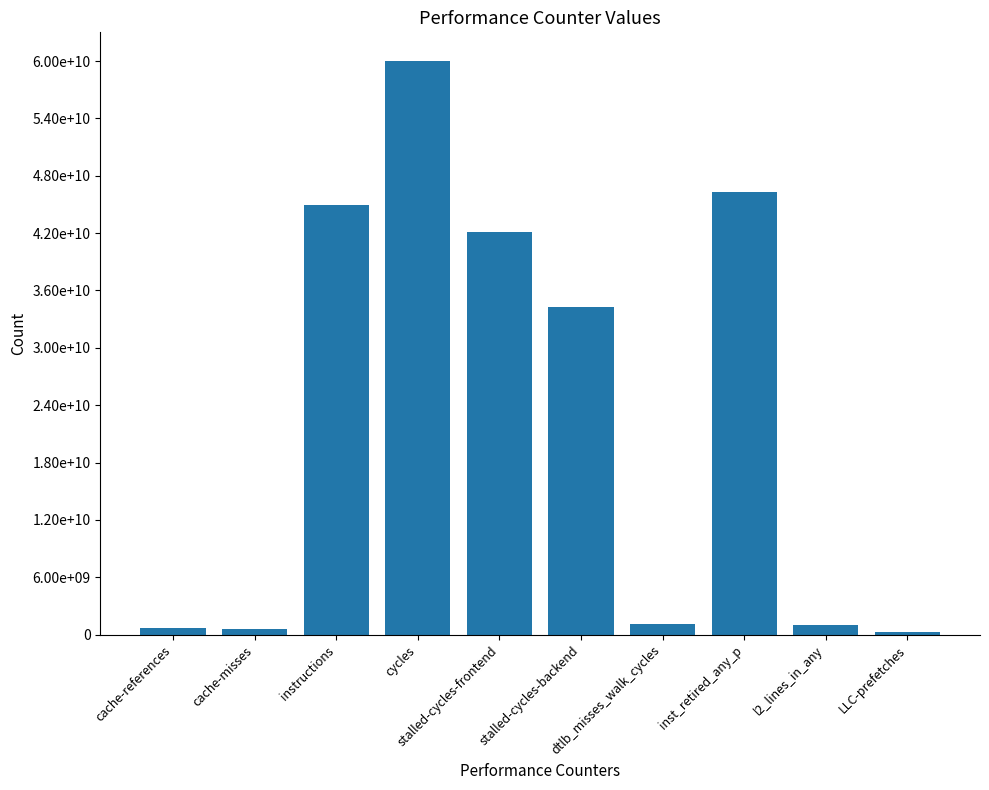

Are the bars horizontal?

No